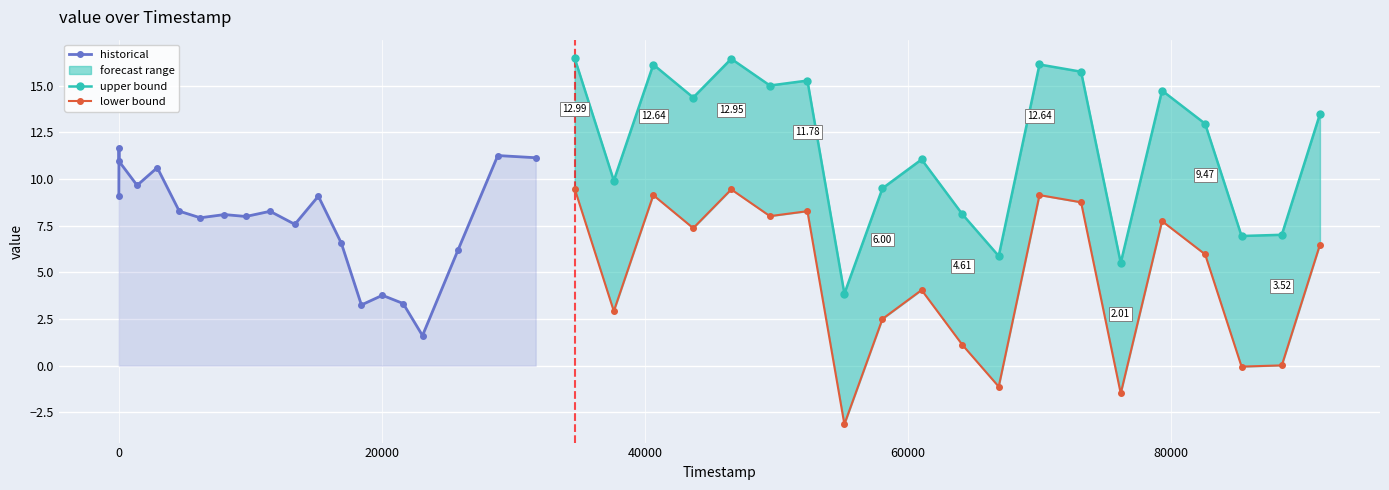

How many lines are shown in the chart?

3